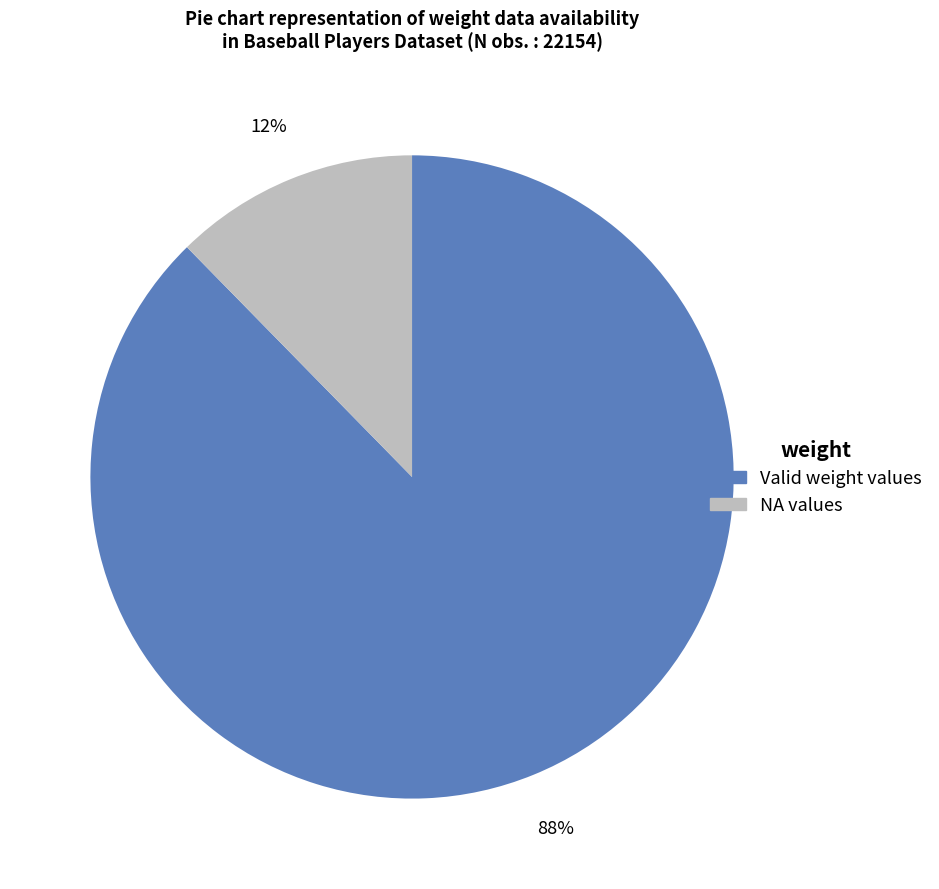

Does any single category account for the majority?

Yes